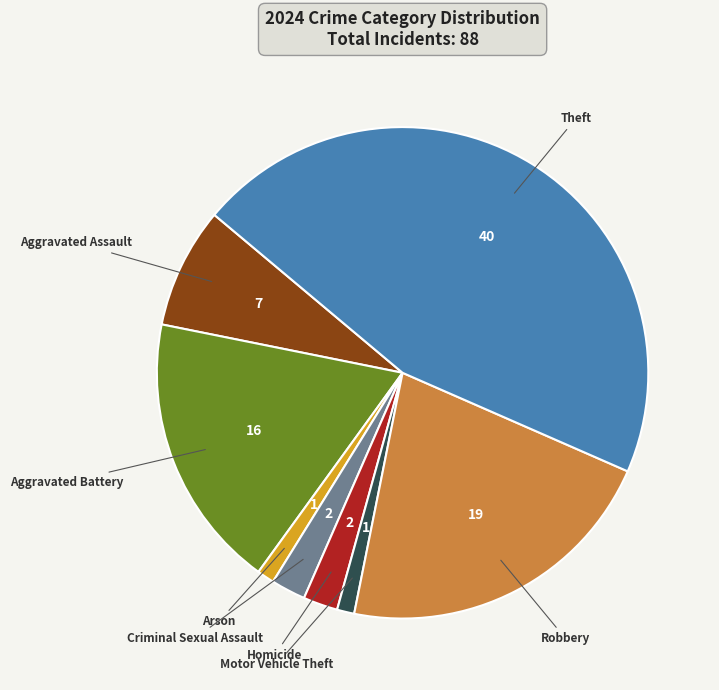

Is there any slice that represents more than half of the pie?

No